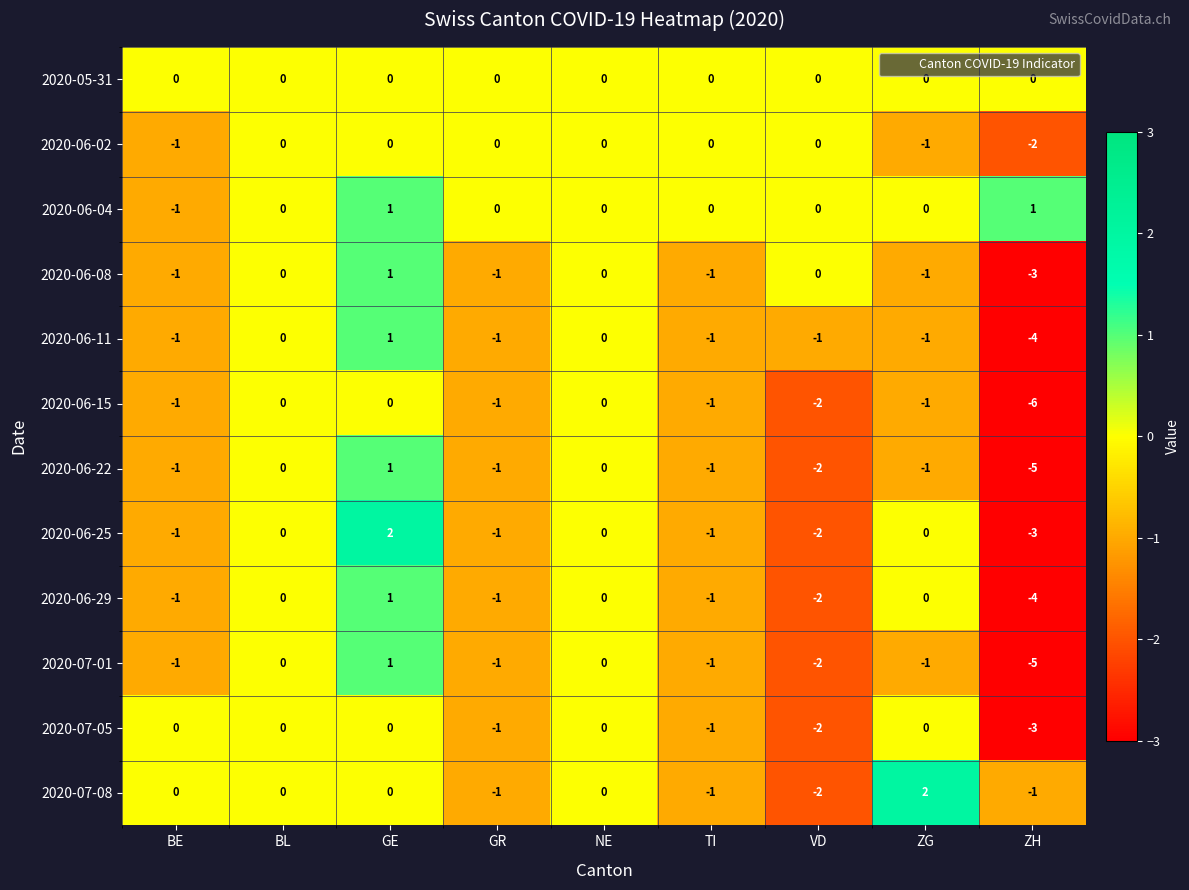

Which series has the largest total across all categories?

2020-06-04